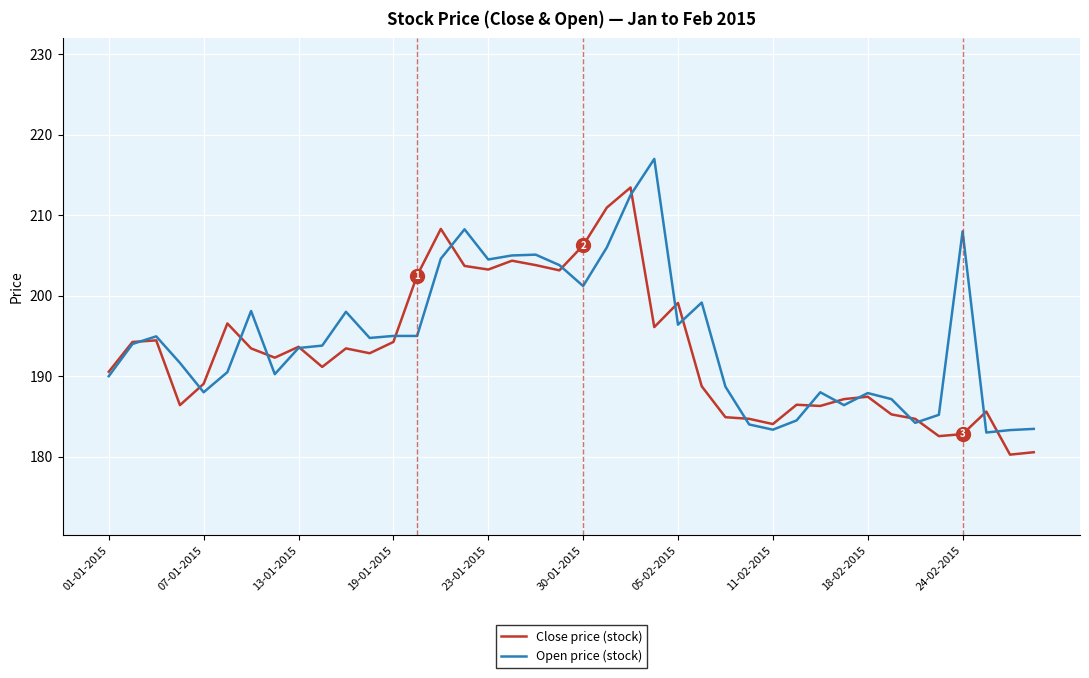

What is the sum of all Close price (stock) values?

7728.7